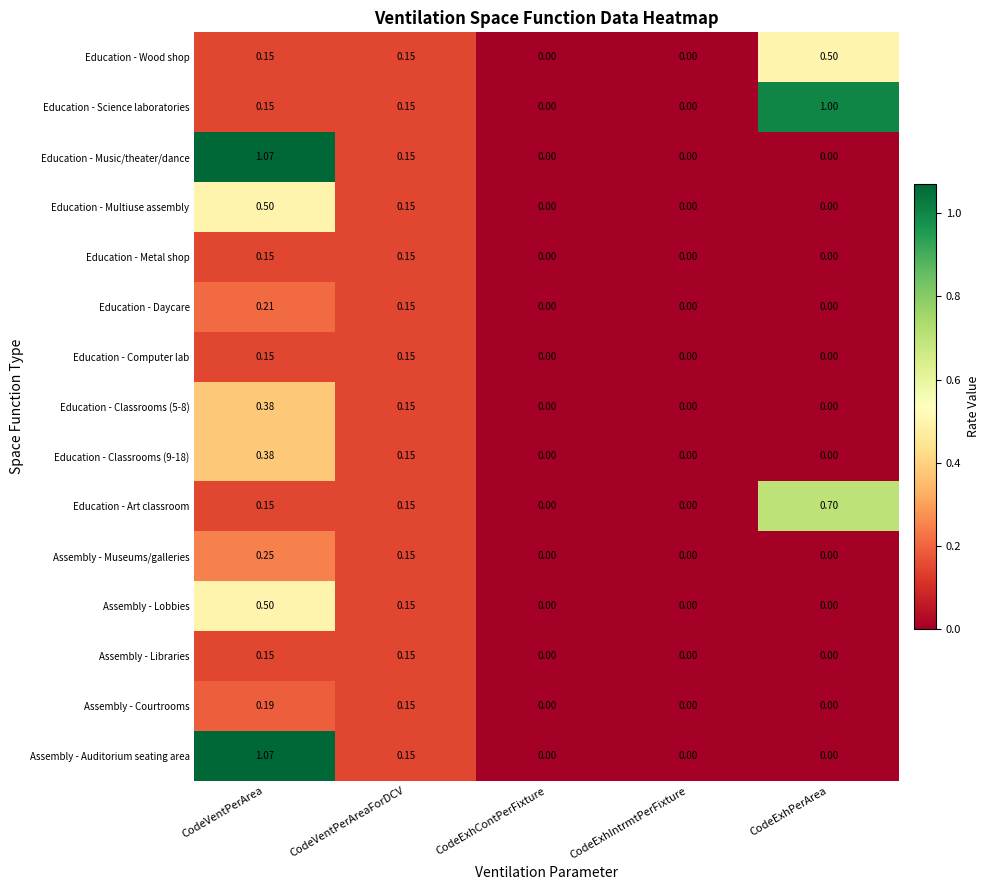

Which series changed the most between CodeExhContPerFixture and CodeExhPerArea?

Education - Science laboratories